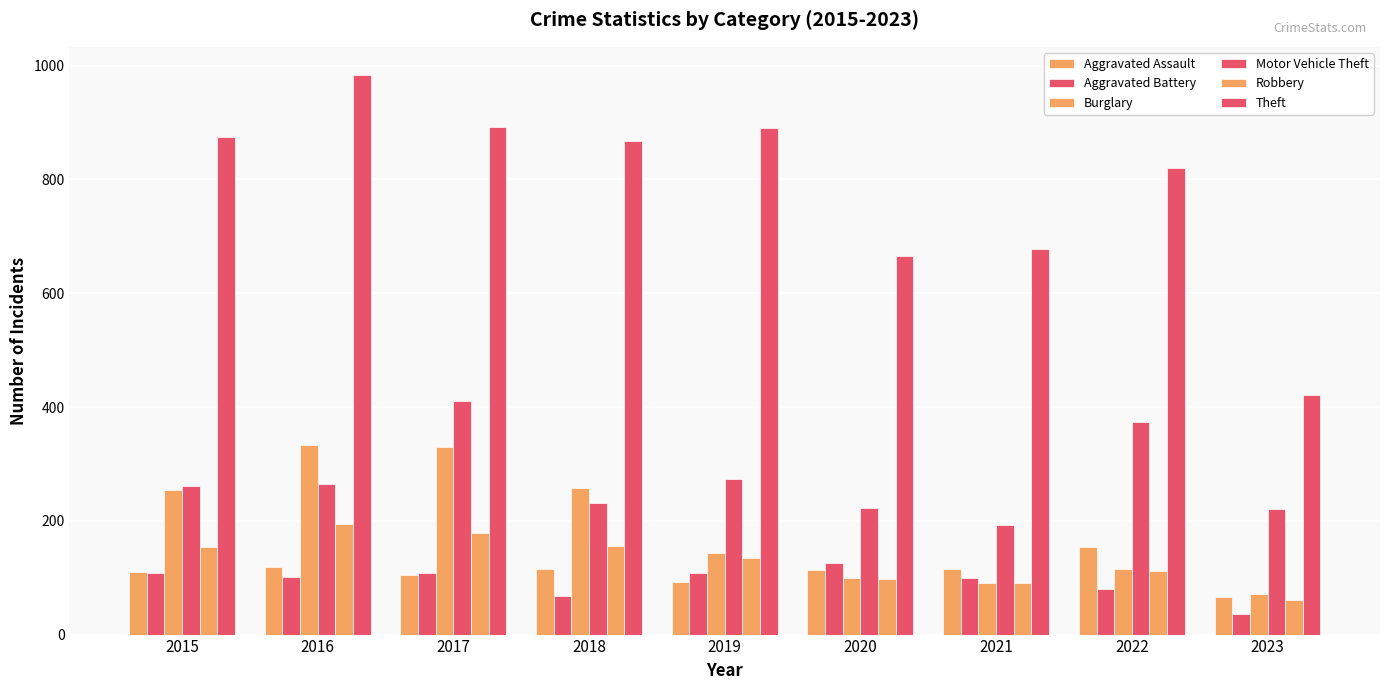

Reading left to right, transcribe all the data shown in this chart.

Aggravated Assault: 110	118	105	115	92	113	115	154	66
Aggravated Battery: 108	102	108	67	108	126	100	81	36
Burglary: 254	333	329	257	143	100	90	116	72
Motor Vehicle Theft: 261	265	411	231	273	222	193	373	221
Robbery: 154	194	178	155	135	97	91	111	60
Theft: 874	984	892	868	891	666	678	820	421